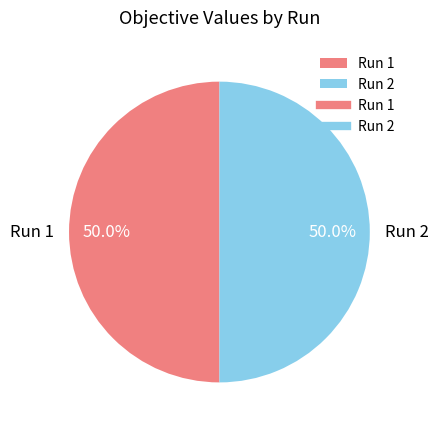

To the nearest percent, what is the combined percentage of Run 2 and Run 1?

100%